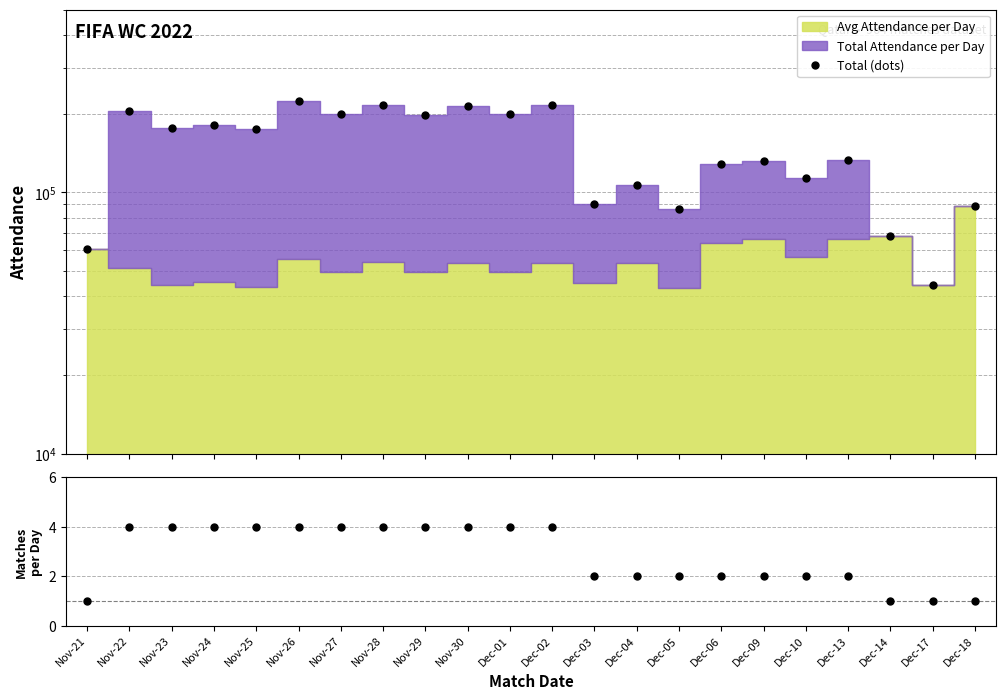

Reading left to right, list all the values displayed in this chart.

Total (dots): Nov-21=60606	Nov-22=204884	Nov-23=176797	Nov-24=181120	Nov-25=174513	Nov-26=223067	Nov-27=198486	Nov-28=216089	Nov-29=197777	Nov-30=213933	Dec-01=198991	Dec-02=214904	Dec-03=89878	Dec-04=106974	Dec-05=86370	Dec-06=128387	Dec-09=132128	Dec-10=113093	Dec-13=132859	Dec-14=68294	Dec-17=44137	Dec-18=88966
Matches per day: Nov-21=1	Nov-22=4	Nov-23=4	Nov-24=4	Nov-25=4	Nov-26=4	Nov-27=4	Nov-28=4	Nov-29=4	Nov-30=4	Dec-01=4	Dec-02=4	Dec-03=2	Dec-04=2	Dec-05=2	Dec-06=2	Dec-09=2	Dec-10=2	Dec-13=2	Dec-14=1	Dec-17=1	Dec-18=1